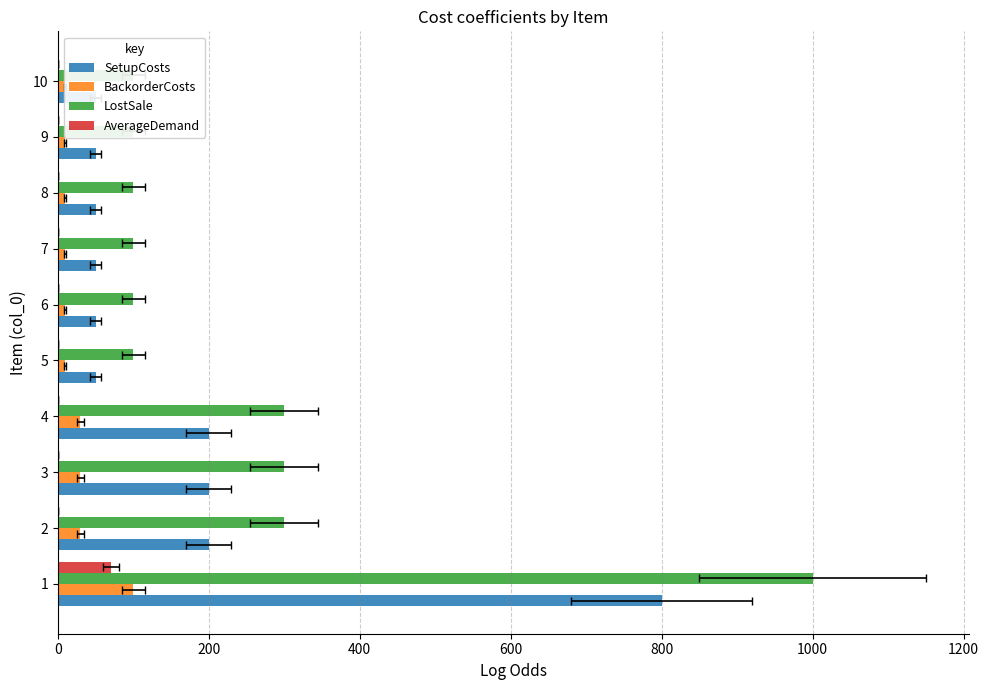

Is it true that SetupCosts equals 200 at 2?

True